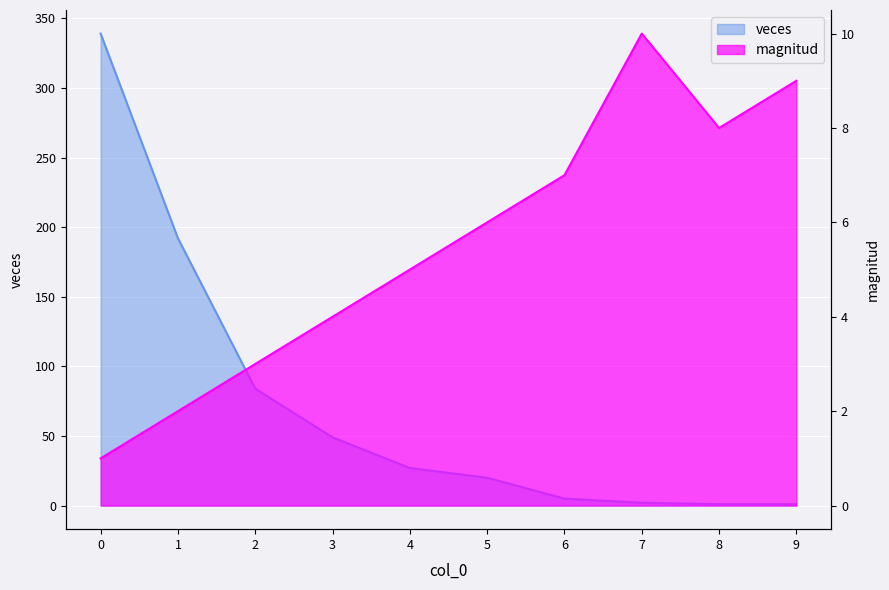

How many distinct data groups are displayed?

2